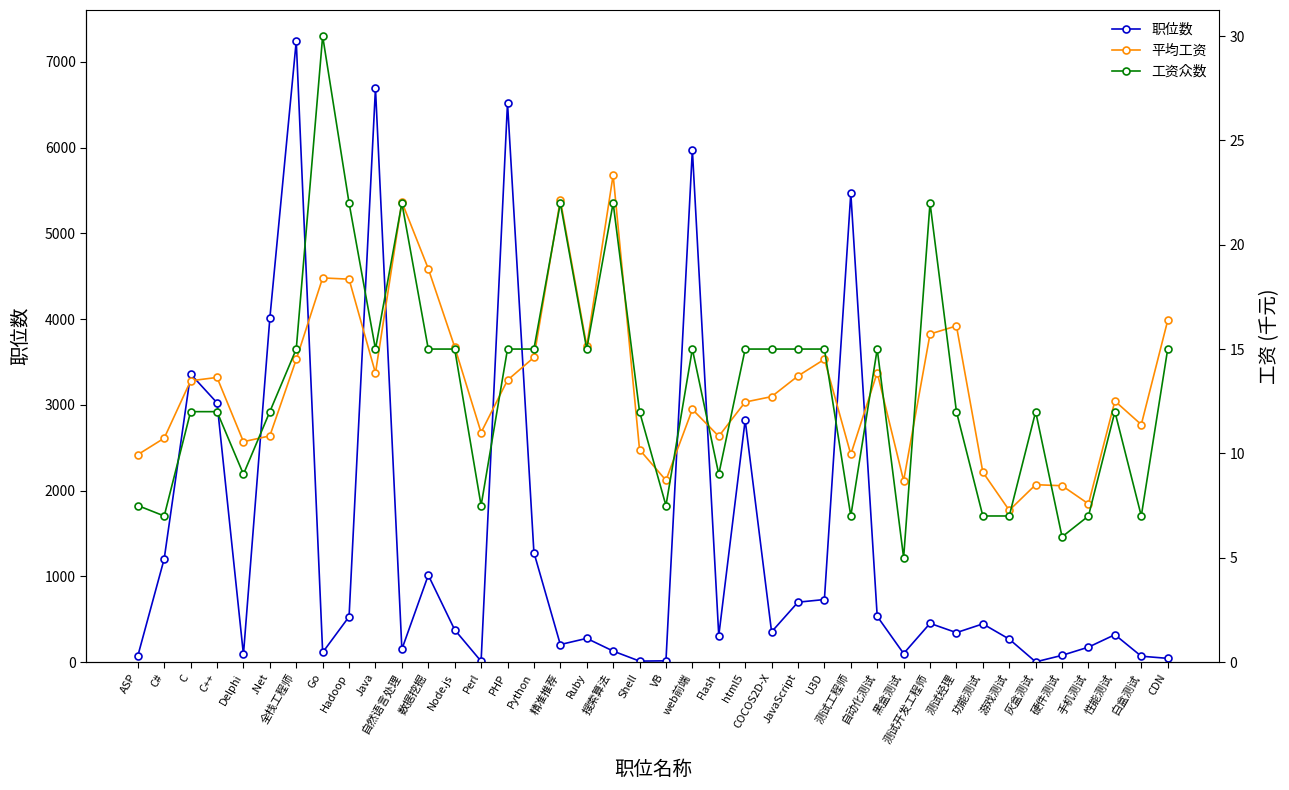

What is the value of the 职位数 point at the 5th from the left?

88